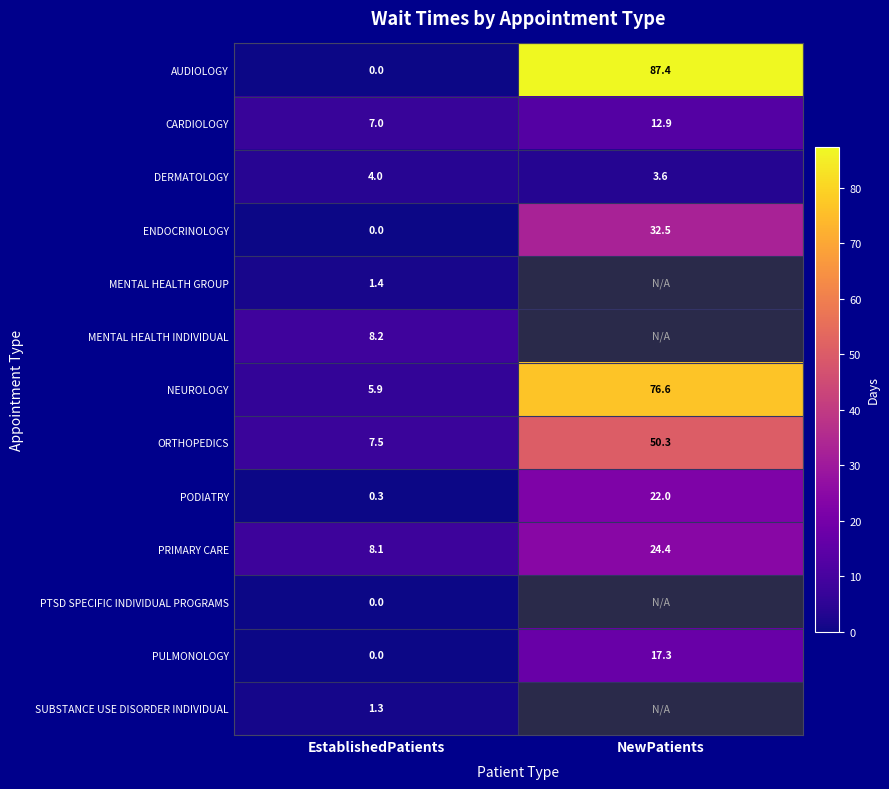

What is the total value across all series at EstablishedPatients?

43.7